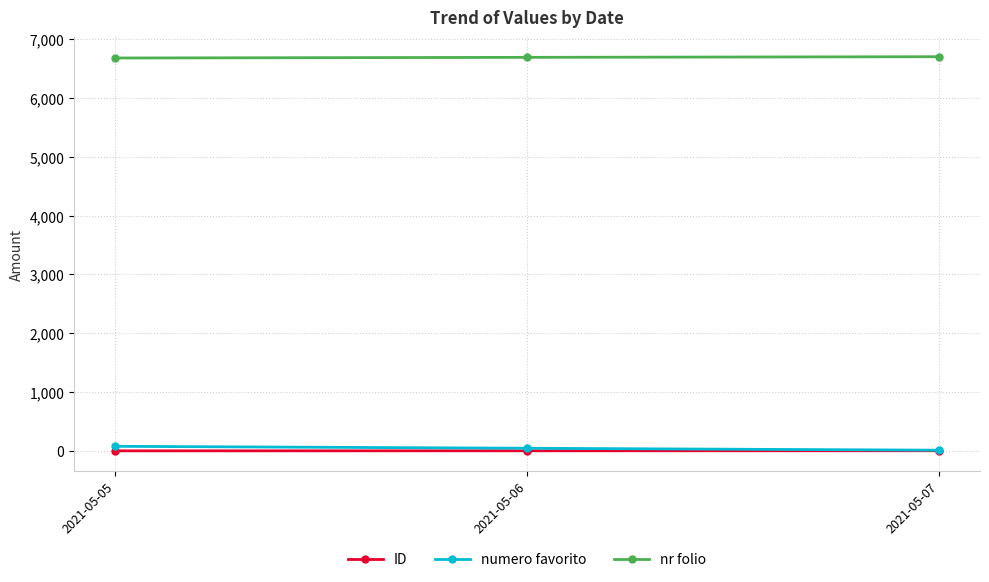

Which series has the largest total across all categories?

nr folio